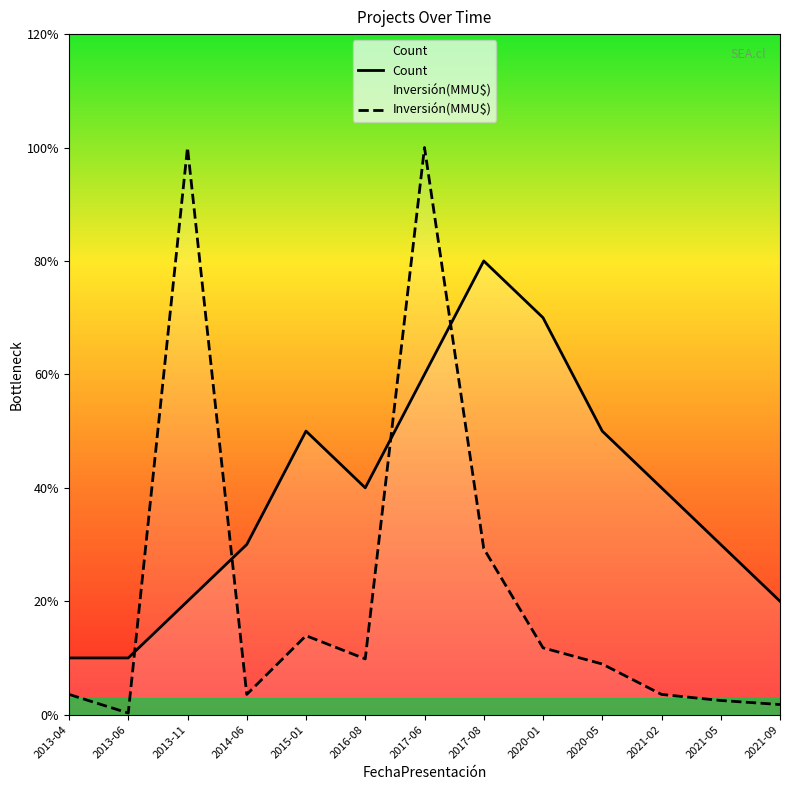

Between 2016-08 and 2015-01, which is larger?

2015-01